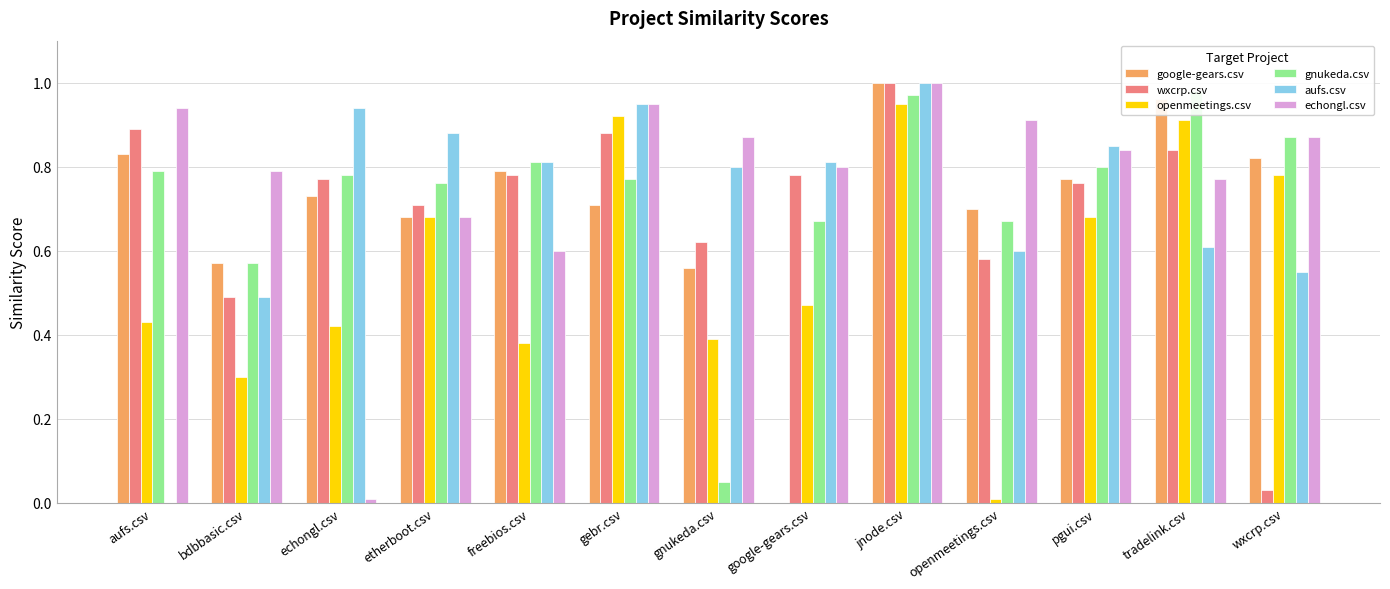

How many series are shown in this chart?

6